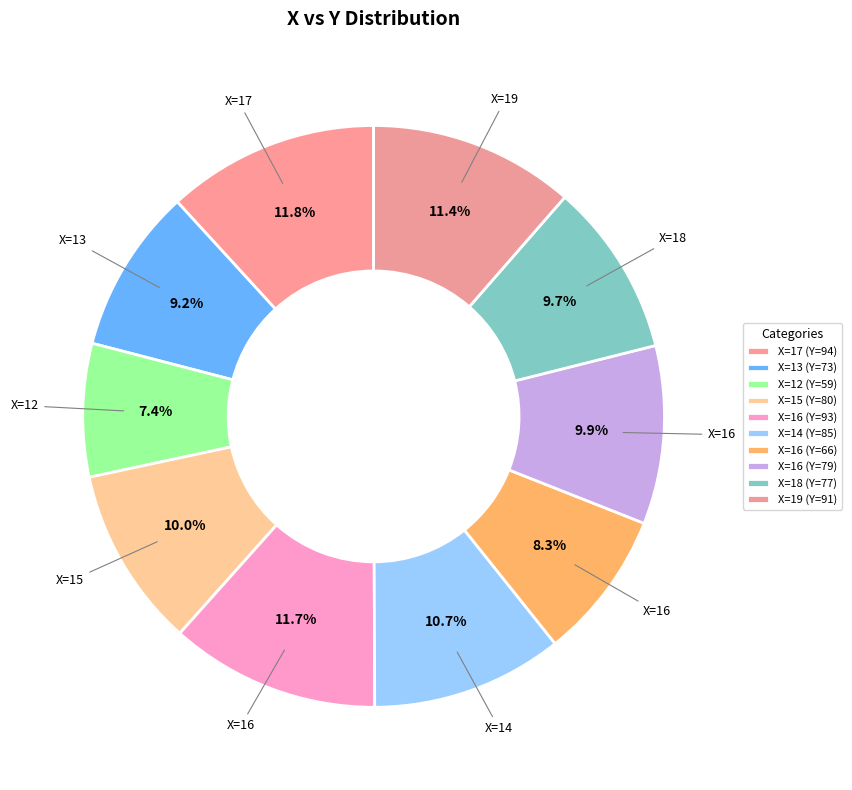

How many slices are in this pie chart?

10